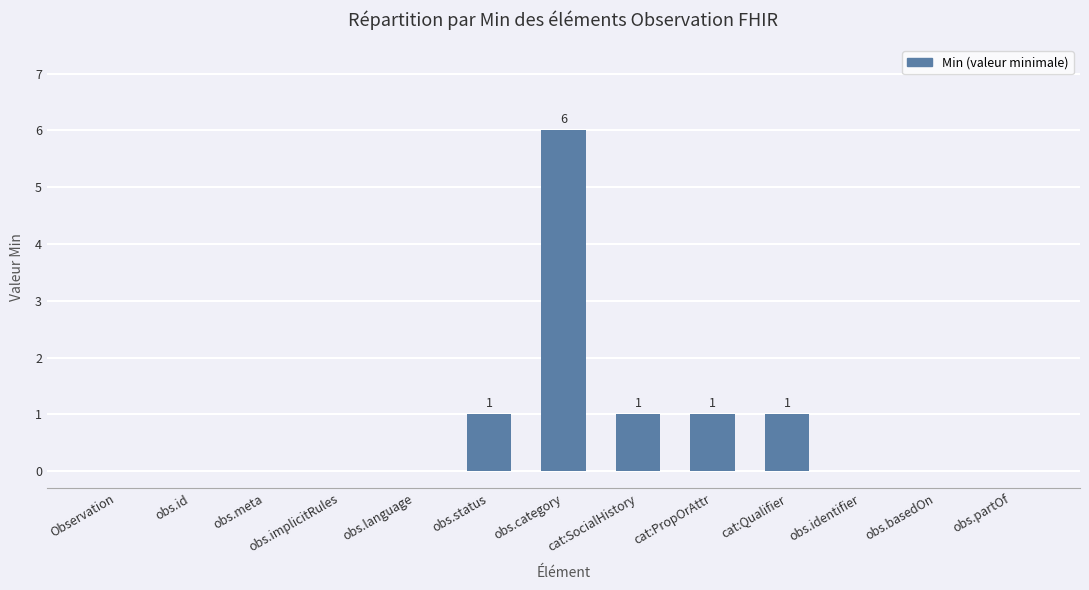

Which has a higher value, obs.basedOn or cat:Qualifier?

cat:Qualifier